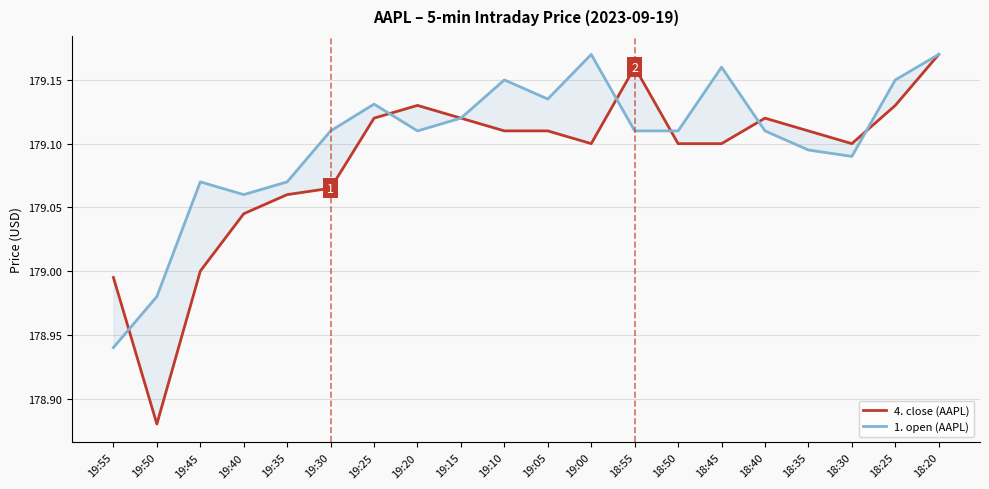

Rank the series by their average value, from lowest to highest.

4. close (AAPL), 1. open (AAPL)